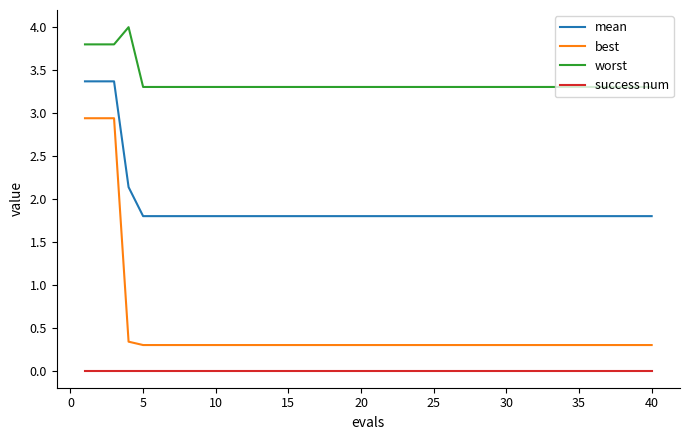

What is the maximum value shown in the chart?

4.0